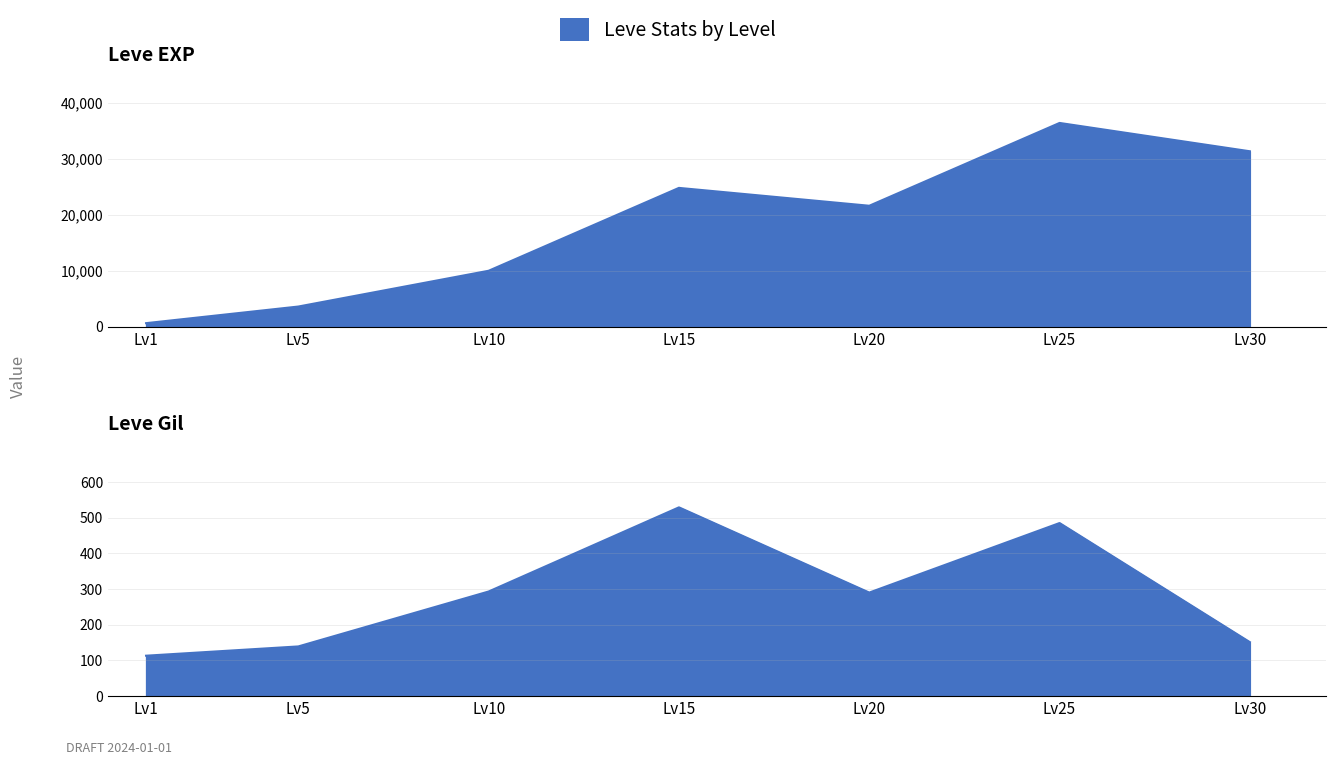

What is the difference between the maximum and minimum values in the Leve Gil series?

416